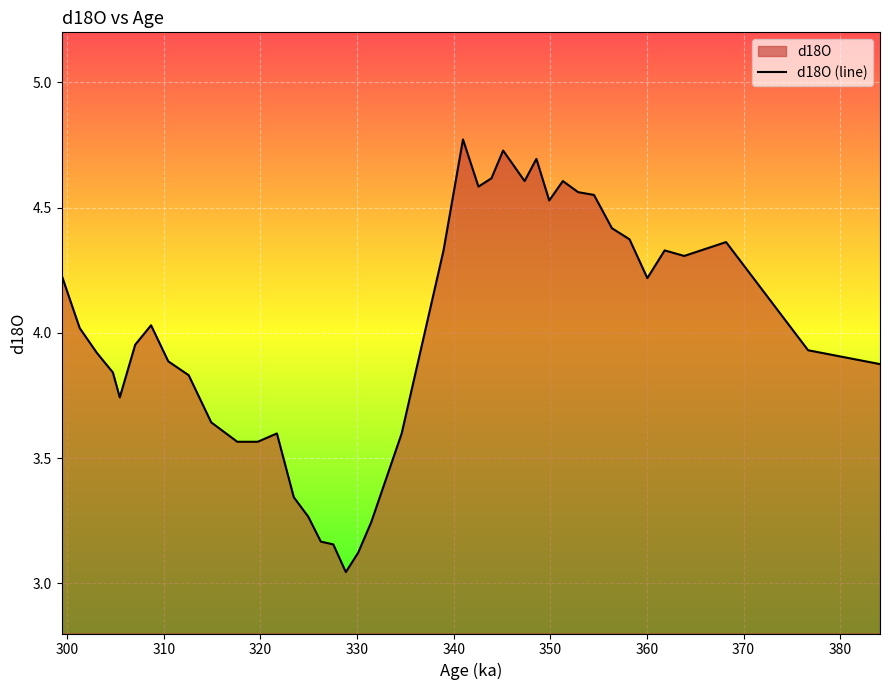

True or false: the data shows 3.9 at 310.

True